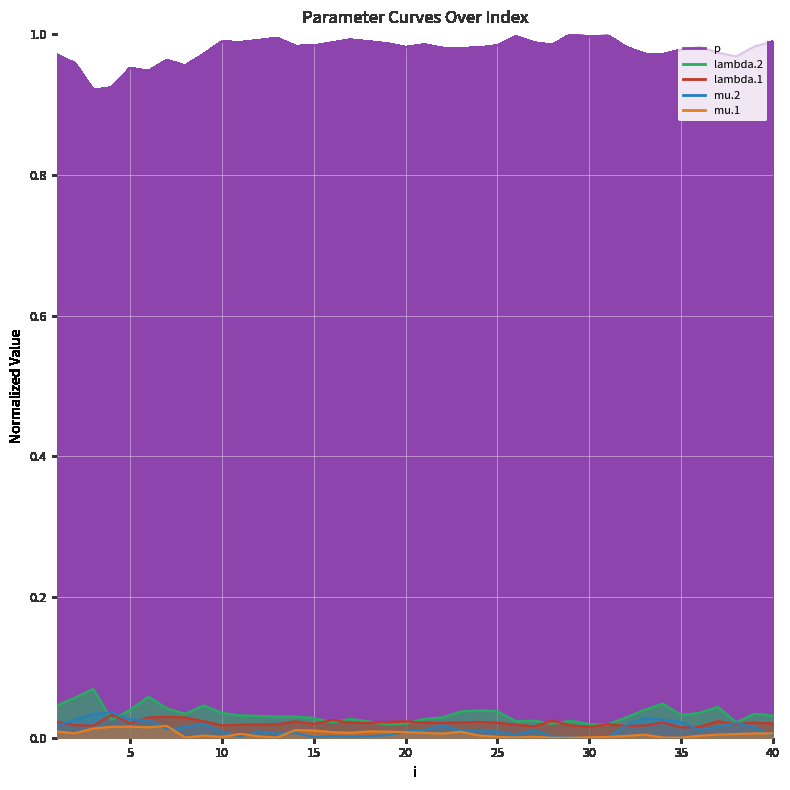

What is the difference between the maximum and second lowest values in the p series?

0.1